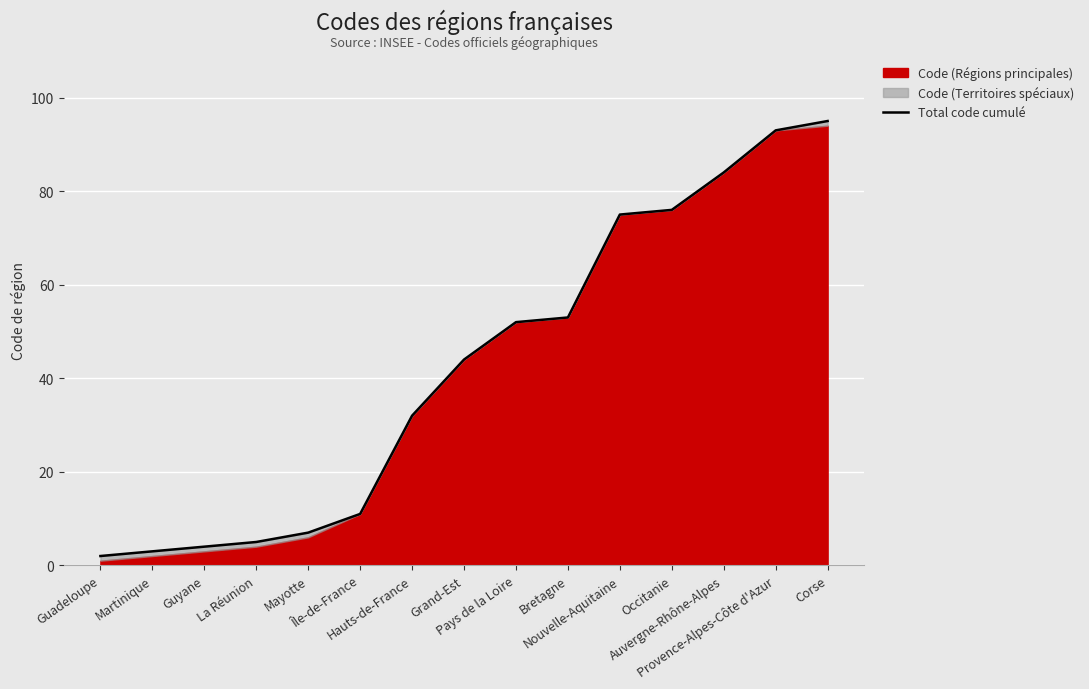

Which has a higher value, Pays de la Loire or Île-de-France?

Pays de la Loire